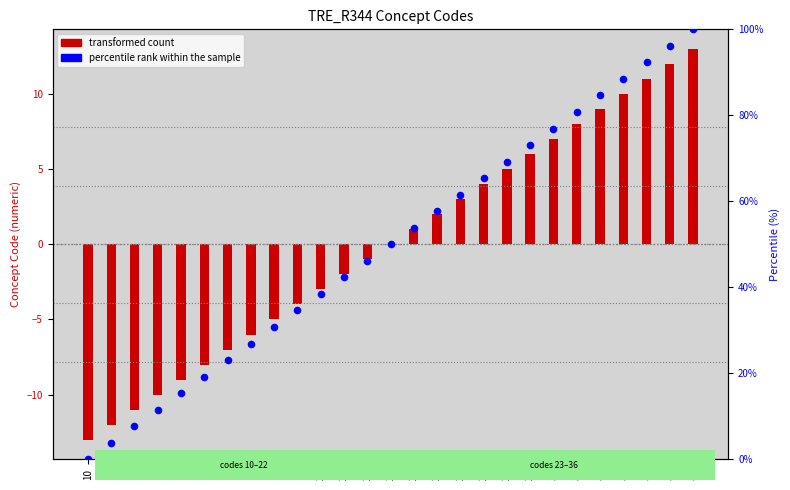

Which series has the largest Y range (max minus min)?

percentile rank within the sample